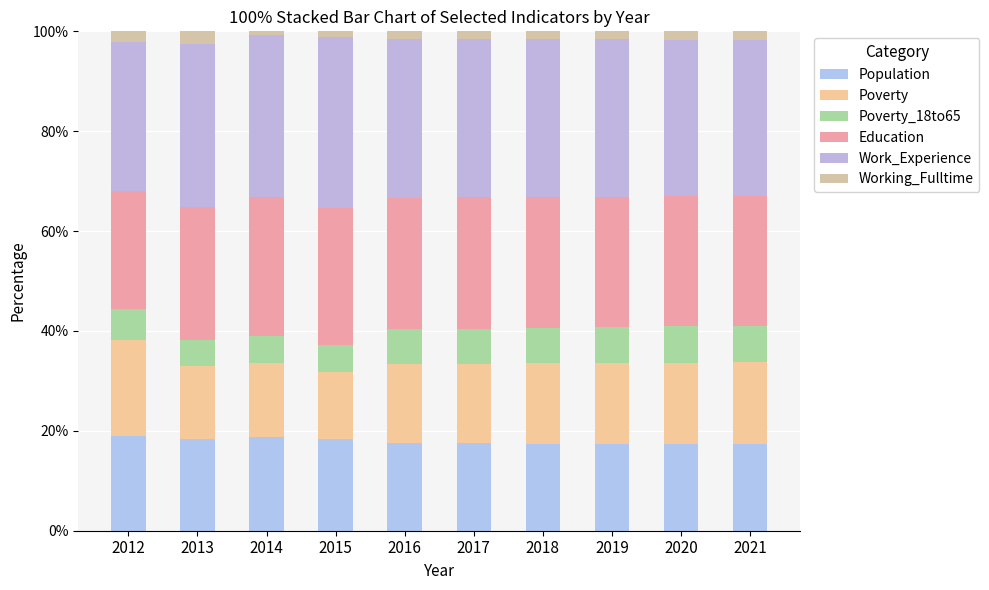

At how many categories does at least one series exceed 24?

10